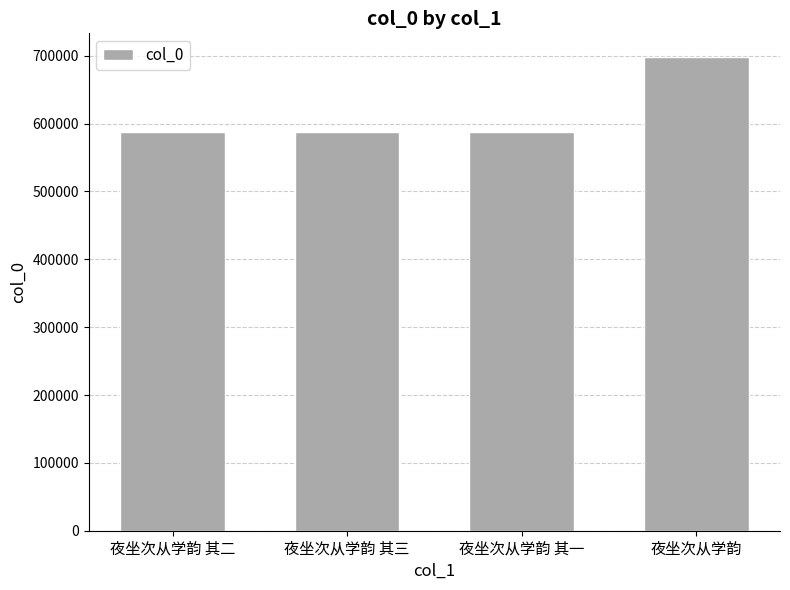

What is the label of the 2nd bar from the right?

夜坐次从学韵 其一